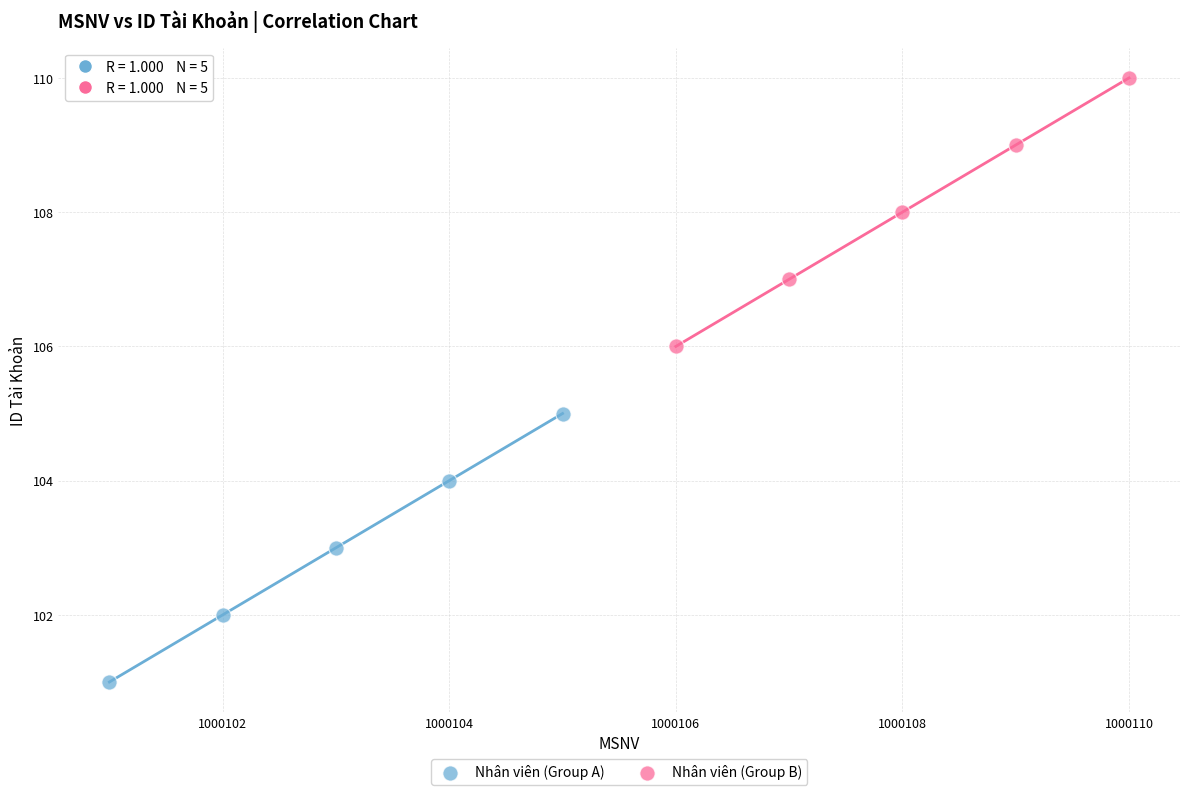

Which series contains the lowest Y value?

Nhân viên (Group A)